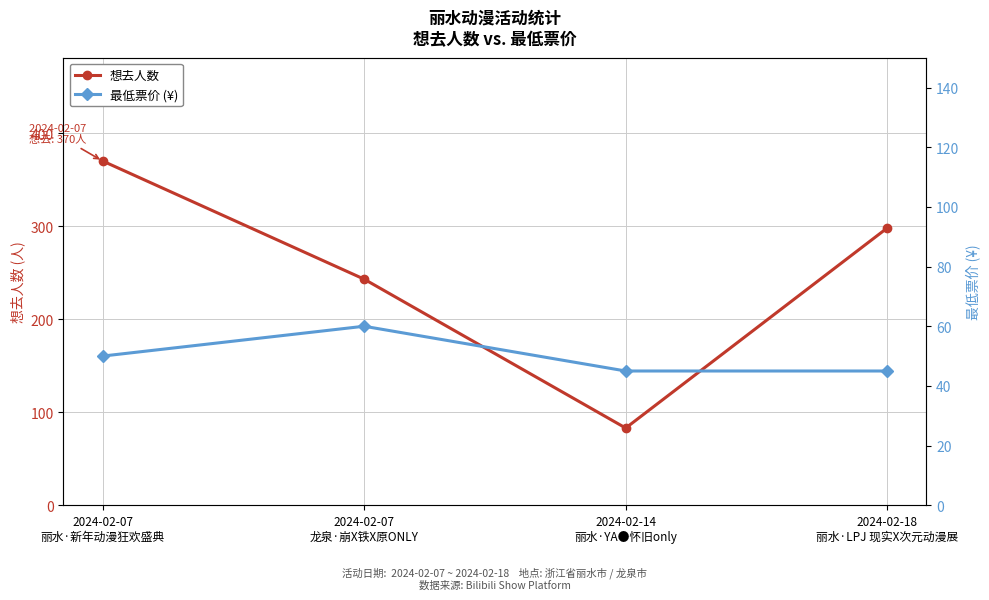

The 最低票价 (¥) series shows 45 at 2024-02-18
丽水·LPJ 现实X次元动漫展. True or false?

True